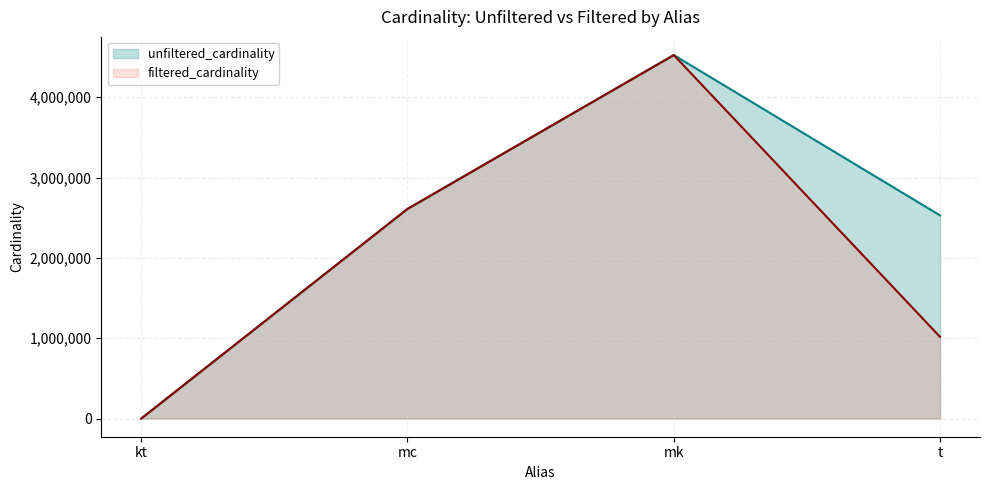

At which category does filtered_cardinality reach its first local peak?

mk